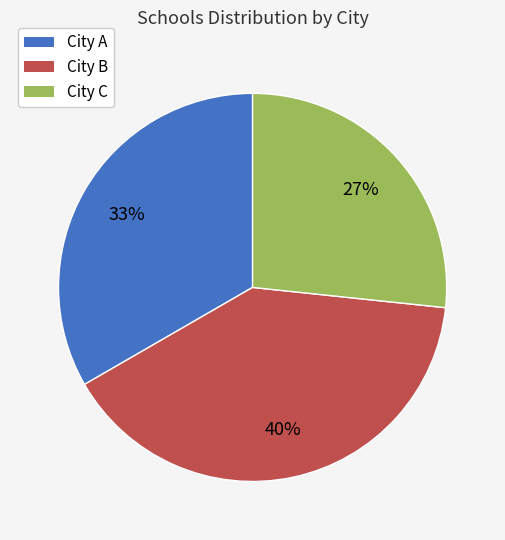

True or false: City A accounts for 33% of the total.

True